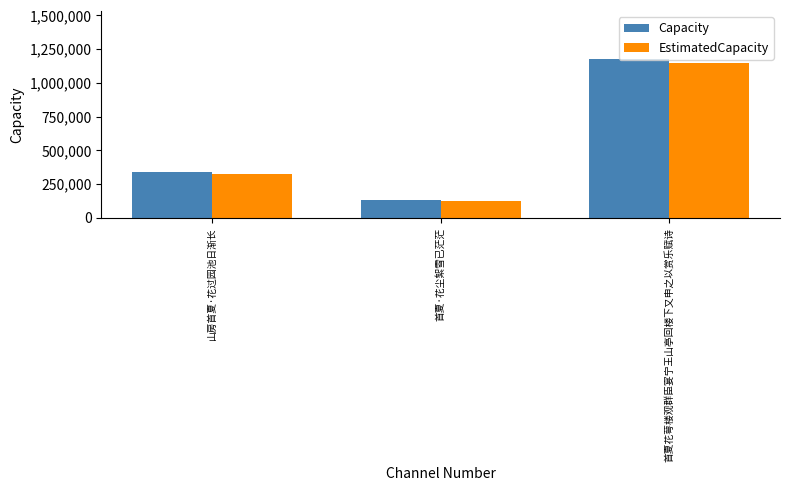

Where is EstimatedCapacity nearest to the value 635456?

山房首夏·花过园池日渐长